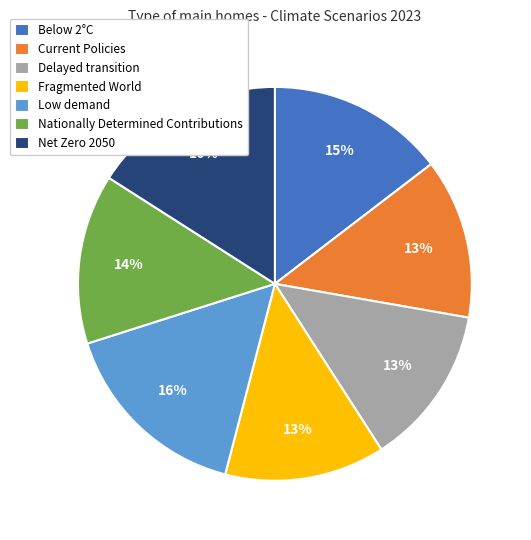

To the nearest percent, what portion does Delayed transition represent?

13%